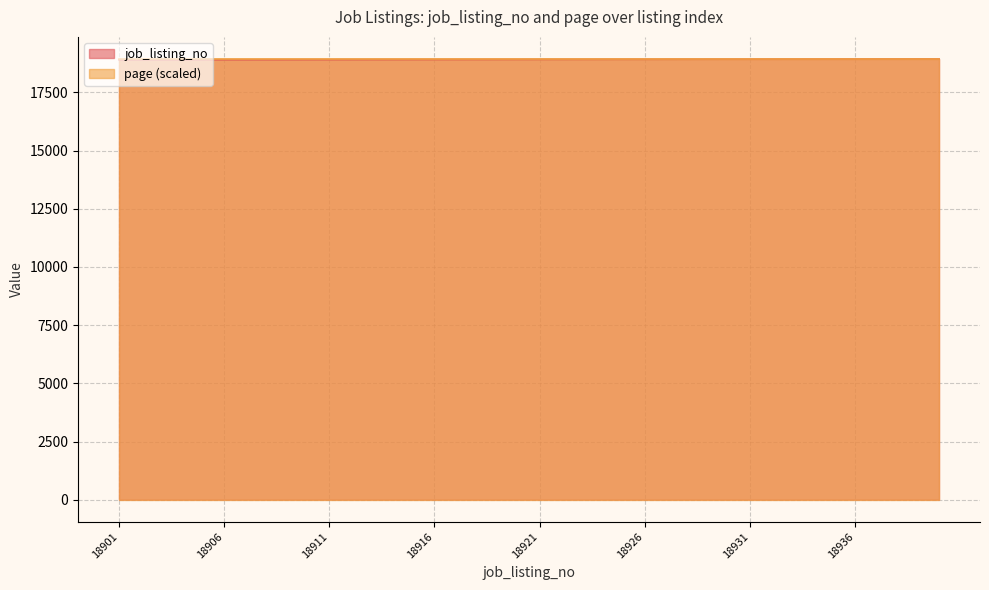

What is the difference between the maximum and second lowest values?

38